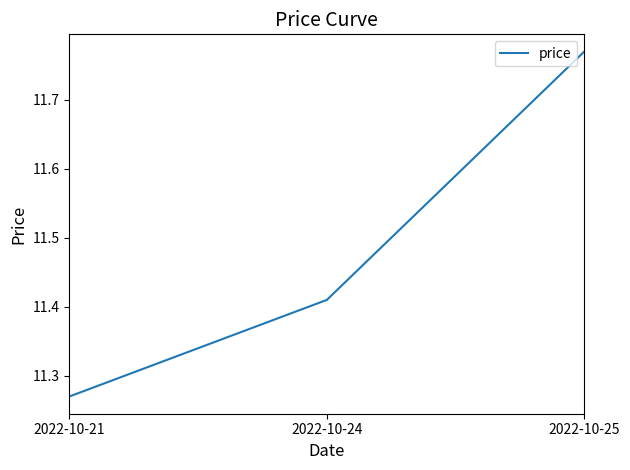

Between 2022-10-24 and 2022-10-21, which is larger?

2022-10-24